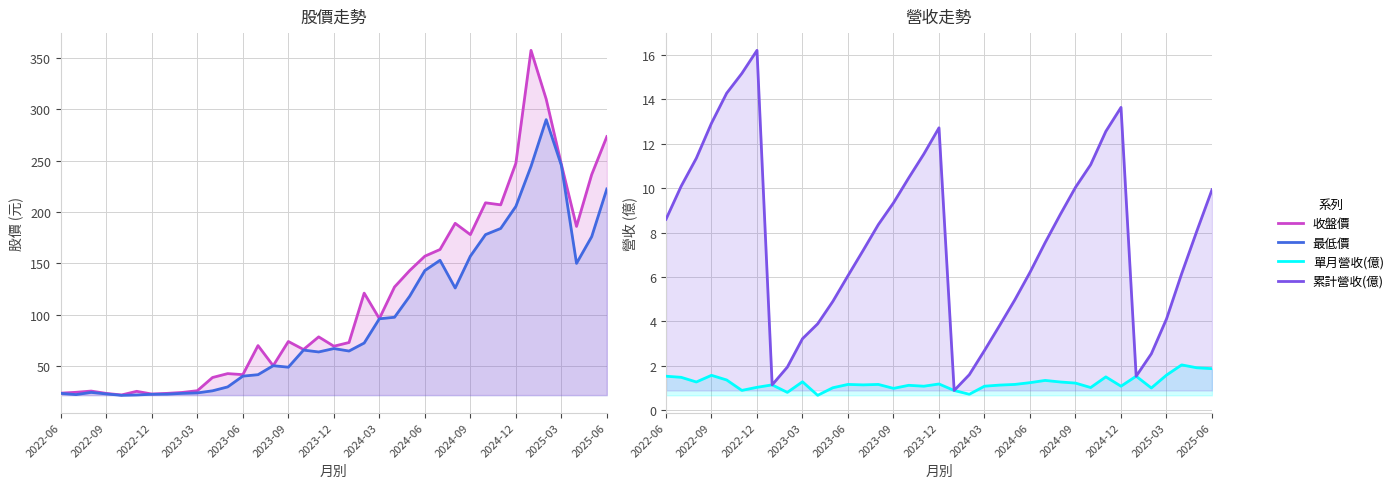

What position from the left is 2022-09?

4